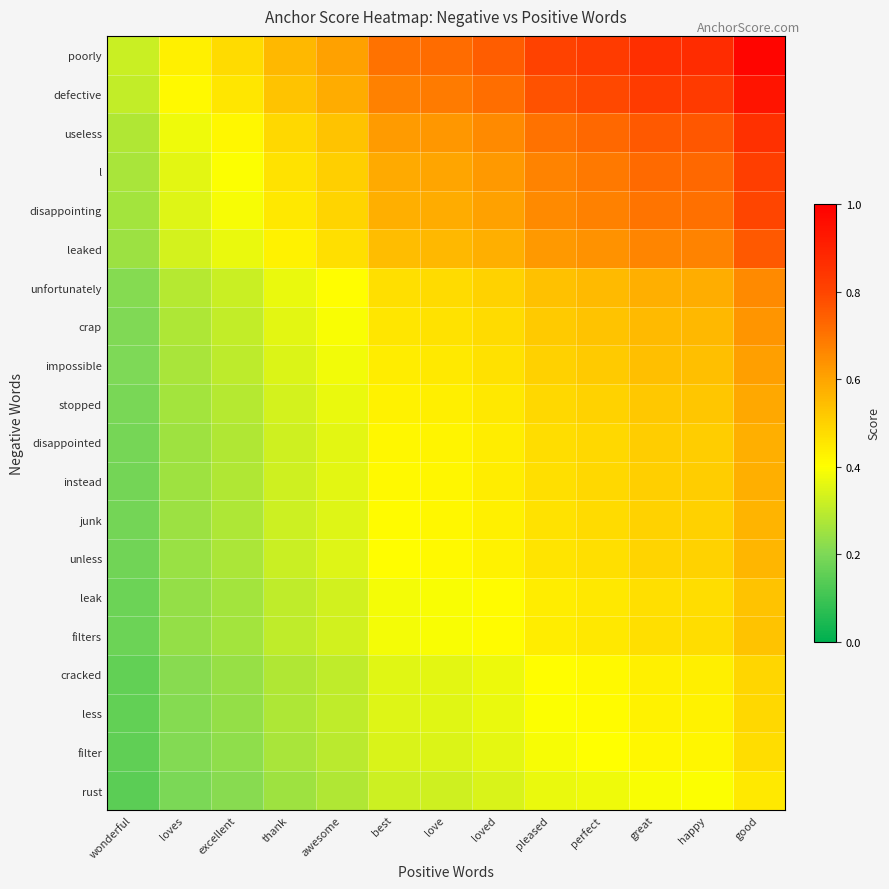

Reading right to left, transcribe all the data shown in this chart.

poorly: good=1.0	happy=0.9	great=0.9	perfect=0.8	pleased=0.8	loved=0.7	love=0.7	best=0.7	awesome=0.6	thank=0.6	excellent=0.5	loves=0.4	wonderful=0.3
defective: good=0.9	happy=0.8	great=0.8	perfect=0.8	pleased=0.8	loved=0.7	love=0.7	best=0.7	awesome=0.6	thank=0.5	excellent=0.5	loves=0.4	wonderful=0.3
useless: good=0.9	happy=0.8	great=0.8	perfect=0.7	pleased=0.7	loved=0.7	love=0.6	best=0.6	awesome=0.5	thank=0.5	excellent=0.4	loves=0.4	wonderful=0.3
l: good=0.8	happy=0.7	great=0.7	perfect=0.7	pleased=0.7	loved=0.6	love=0.6	best=0.6	awesome=0.5	thank=0.5	excellent=0.4	loves=0.4	wonderful=0.3
disappointing: good=0.8	happy=0.7	great=0.7	perfect=0.7	pleased=0.7	loved=0.6	love=0.6	best=0.6	awesome=0.5	thank=0.5	excellent=0.4	loves=0.4	wonderful=0.3
leaked: good=0.8	happy=0.7	great=0.7	perfect=0.6	pleased=0.6	loved=0.6	love=0.6	best=0.5	awesome=0.5	thank=0.4	excellent=0.4	loves=0.3	wonderful=0.2
unfortunately: good=0.7	happy=0.6	great=0.6	perfect=0.6	pleased=0.5	loved=0.5	love=0.5	best=0.5	awesome=0.4	thank=0.4	excellent=0.3	loves=0.3	wonderful=0.2
crap: good=0.6	happy=0.6	great=0.6	perfect=0.5	pleased=0.5	loved=0.5	love=0.5	best=0.5	awesome=0.4	thank=0.4	excellent=0.3	loves=0.3	wonderful=0.2
impossible: good=0.6	happy=0.5	great=0.5	perfect=0.5	pleased=0.5	loved=0.5	love=0.4	best=0.4	awesome=0.4	thank=0.3	excellent=0.3	loves=0.3	wonderful=0.2
stopped: good=0.6	happy=0.5	great=0.5	perfect=0.5	pleased=0.5	loved=0.5	love=0.4	best=0.4	awesome=0.4	thank=0.3	excellent=0.3	loves=0.3	wonderful=0.2
disappointed: good=0.6	happy=0.5	great=0.5	perfect=0.5	pleased=0.5	loved=0.4	love=0.4	best=0.4	awesome=0.4	thank=0.3	excellent=0.3	loves=0.3	wonderful=0.2
instead: good=0.6	happy=0.5	great=0.5	perfect=0.5	pleased=0.5	loved=0.4	love=0.4	best=0.4	awesome=0.4	thank=0.3	excellent=0.3	loves=0.3	wonderful=0.2
junk: good=0.6	happy=0.5	great=0.5	perfect=0.5	pleased=0.5	loved=0.4	love=0.4	best=0.4	awesome=0.4	thank=0.3	excellent=0.3	loves=0.2	wonderful=0.2
unless: good=0.6	happy=0.5	great=0.5	perfect=0.5	pleased=0.5	loved=0.4	love=0.4	best=0.4	awesome=0.3	thank=0.3	excellent=0.3	loves=0.2	wonderful=0.2
leak: good=0.5	happy=0.5	great=0.5	perfect=0.5	pleased=0.4	loved=0.4	love=0.4	best=0.4	awesome=0.3	thank=0.3	excellent=0.3	loves=0.2	wonderful=0.2
filters: good=0.5	happy=0.5	great=0.5	perfect=0.5	pleased=0.4	loved=0.4	love=0.4	best=0.4	awesome=0.3	thank=0.3	excellent=0.3	loves=0.2	wonderful=0.2
cracked: good=0.5	happy=0.4	great=0.4	perfect=0.4	pleased=0.4	loved=0.4	love=0.4	best=0.4	awesome=0.3	thank=0.3	excellent=0.2	loves=0.2	wonderful=0.2
less: good=0.5	happy=0.4	great=0.4	perfect=0.4	pleased=0.4	loved=0.4	love=0.4	best=0.3	awesome=0.3	thank=0.3	excellent=0.2	loves=0.2	wonderful=0.2
filter: good=0.5	happy=0.4	great=0.4	perfect=0.4	pleased=0.4	loved=0.4	love=0.3	best=0.3	awesome=0.3	thank=0.3	excellent=0.2	loves=0.2	wonderful=0.2
rust: good=0.4	happy=0.4	great=0.4	perfect=0.4	pleased=0.4	loved=0.3	love=0.3	best=0.3	awesome=0.3	thank=0.3	excellent=0.2	loves=0.2	wonderful=0.1